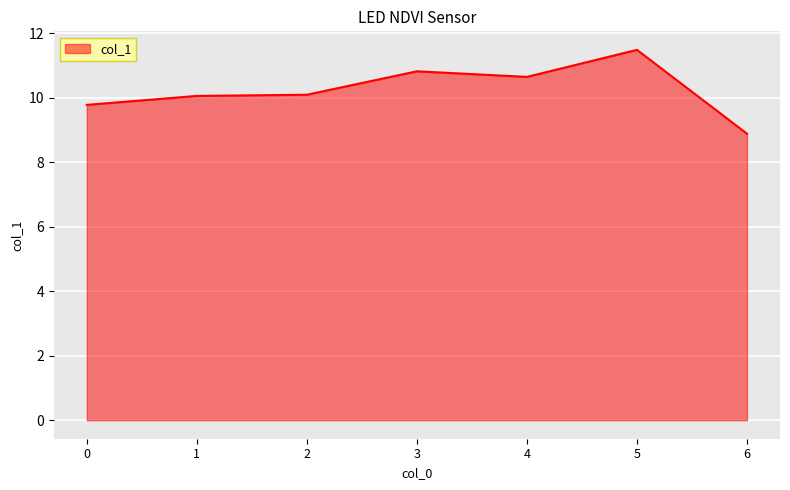

True or false: the data shows 13.1 at 0.

False